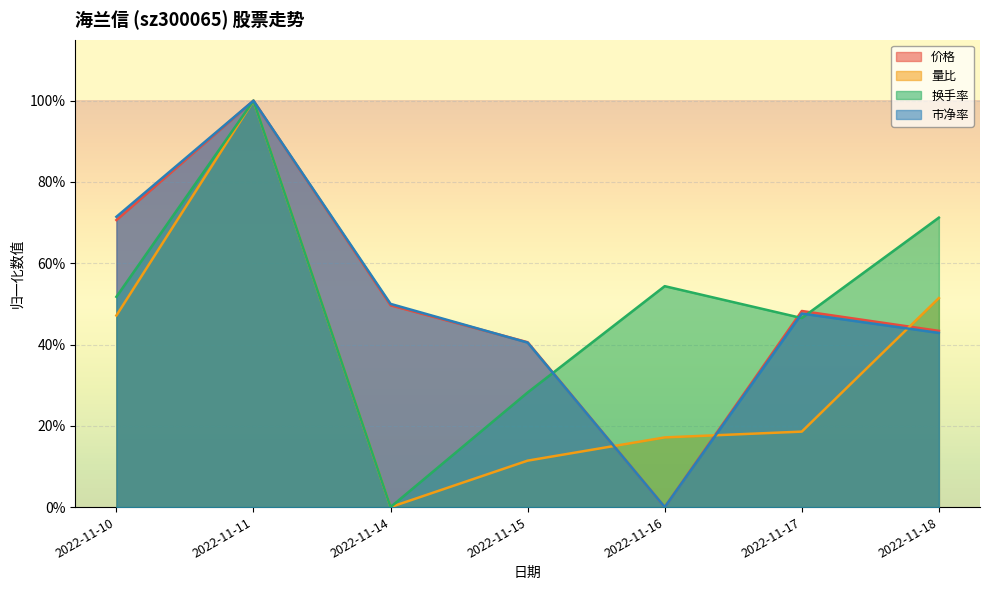

List the labels in order of 市净率 value, smallest first.

2022-11-16, 2022-11-15, 2022-11-18, 2022-11-17, 2022-11-14, 2022-11-10, 2022-11-11